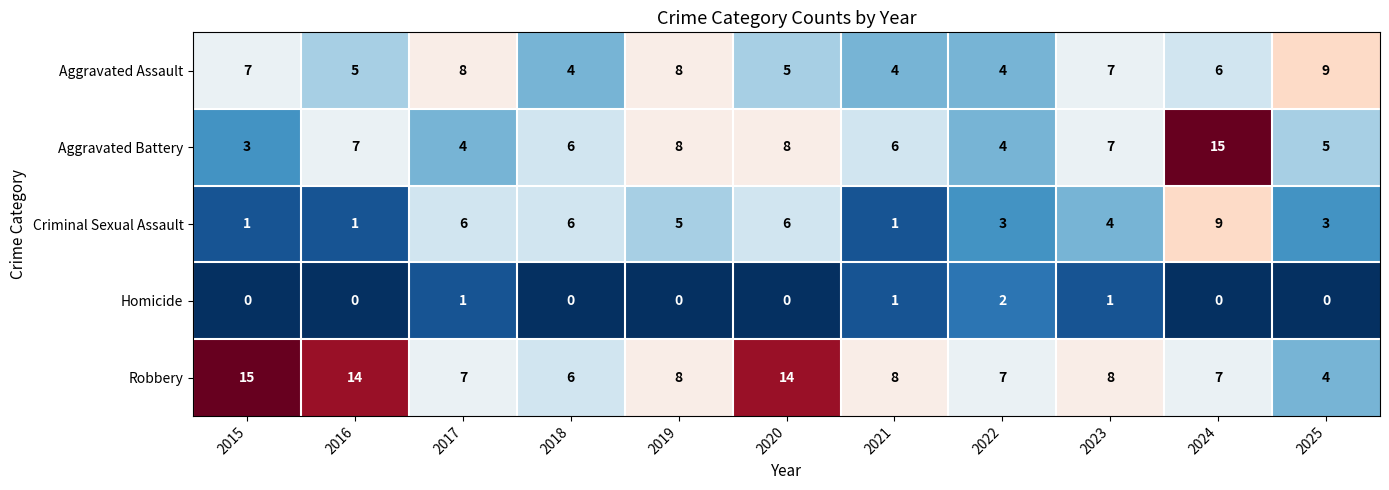

What is the greatest value displayed?

15